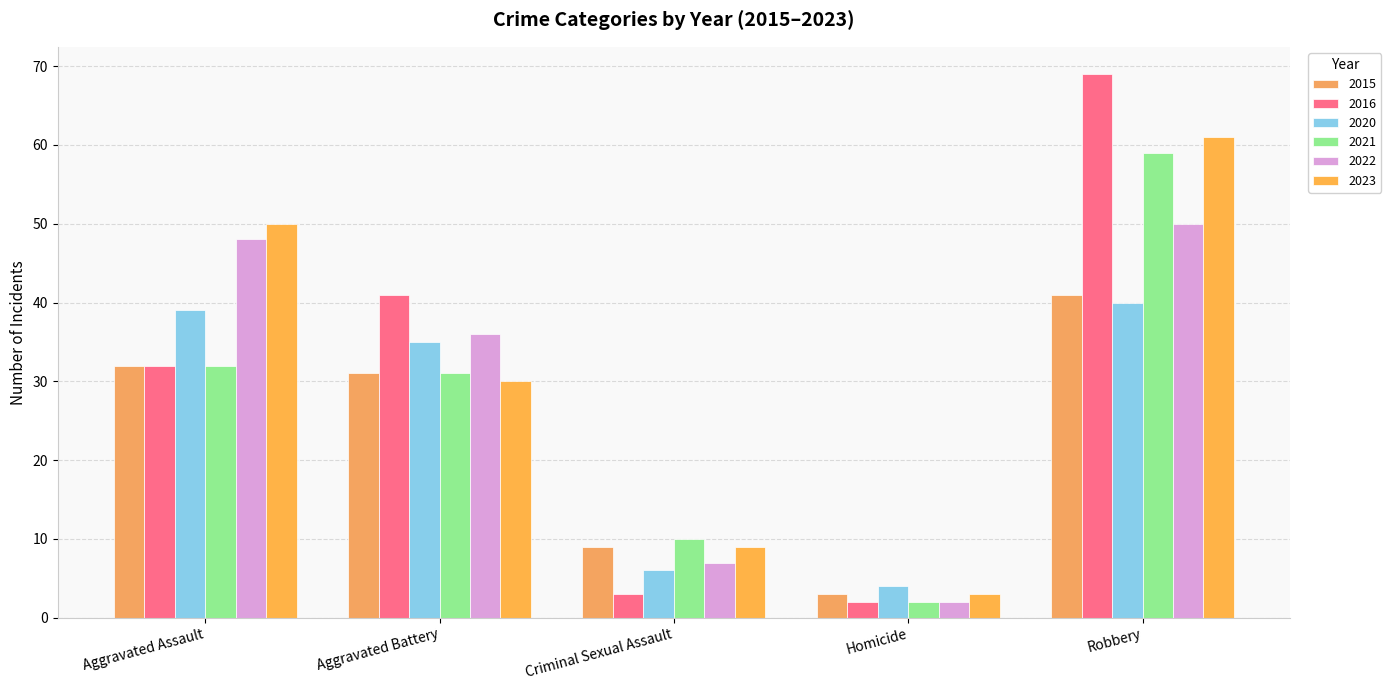

What is the sum of the 2015 values at Aggravated Assault and Aggravated Battery?

63